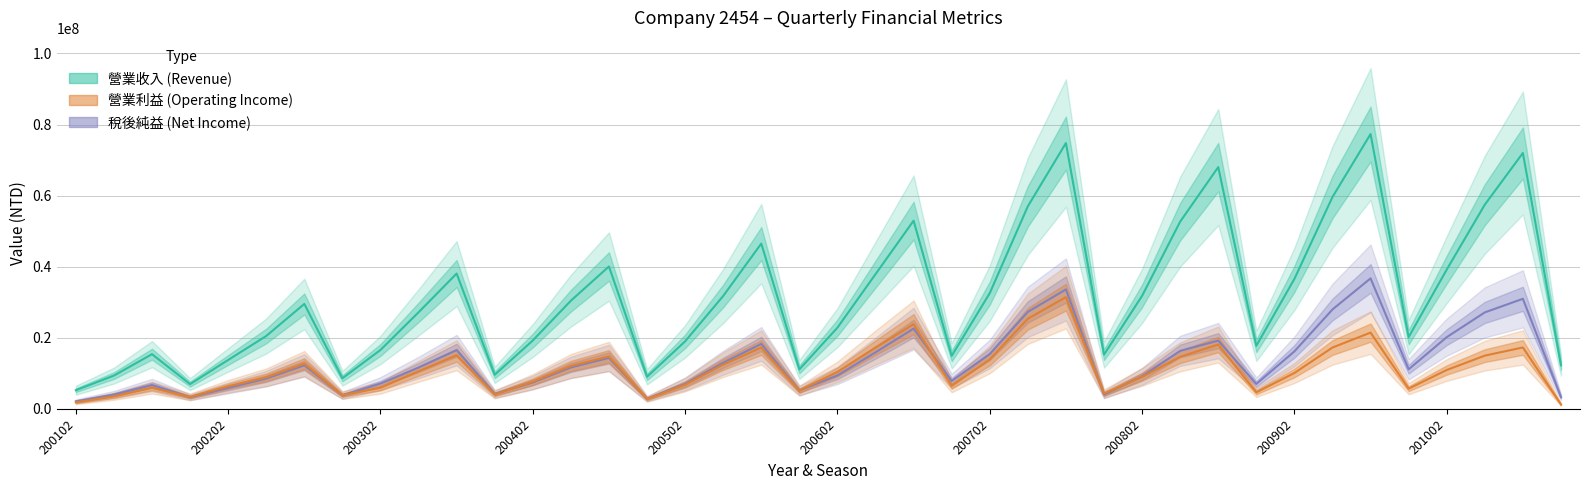

Which category has the highest value across all series?

200904